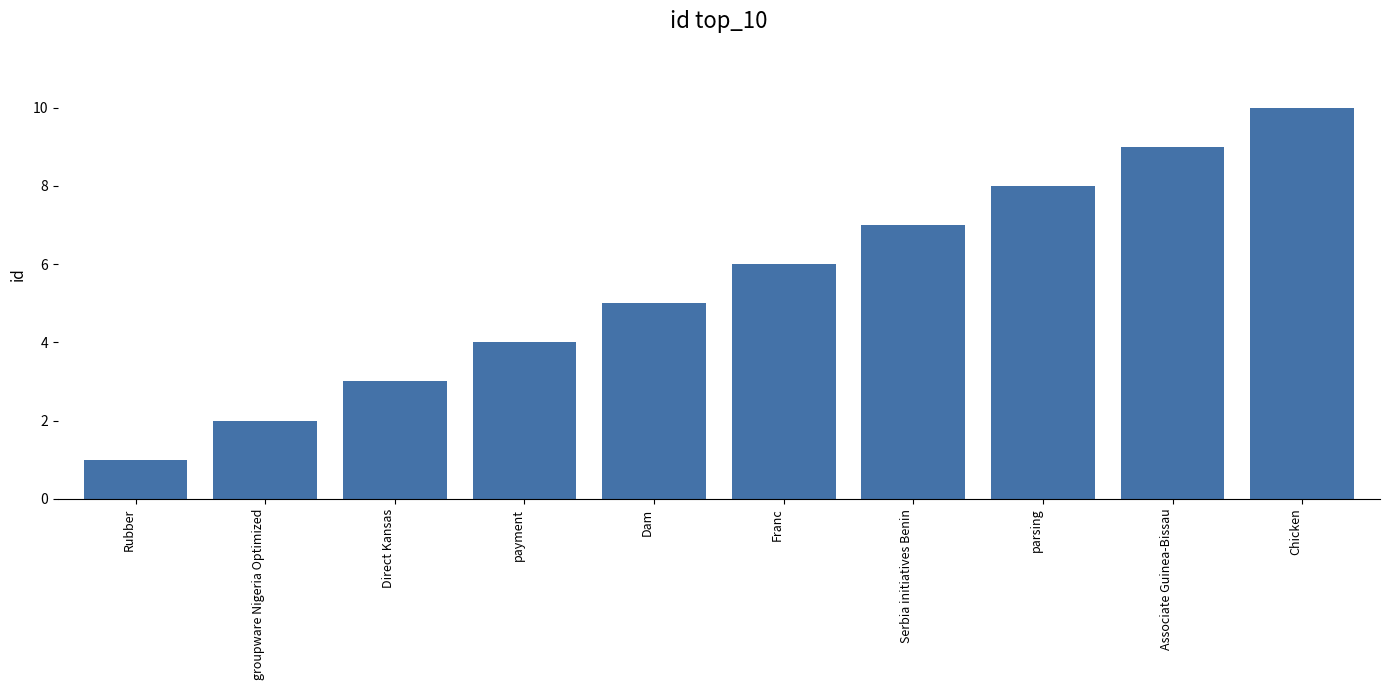

What is the smallest value displayed?

1